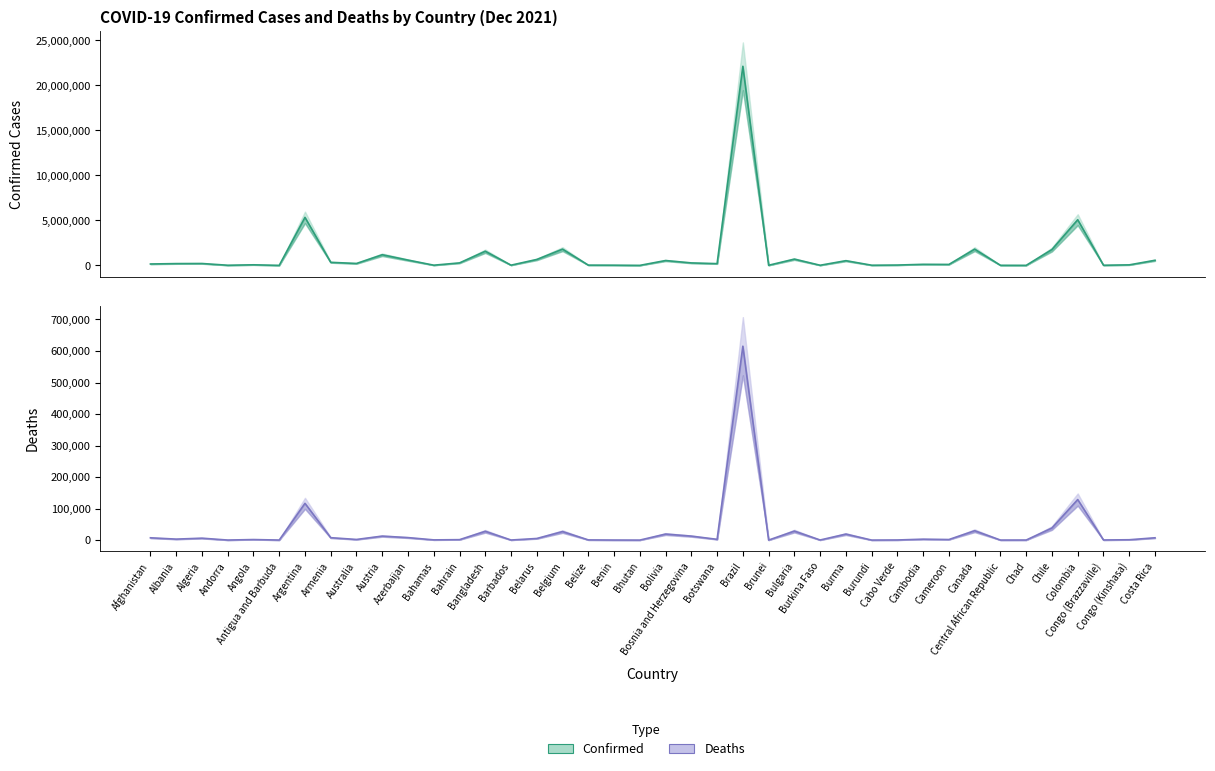

At which category does Confirmed reach its first local peak?

Algeria